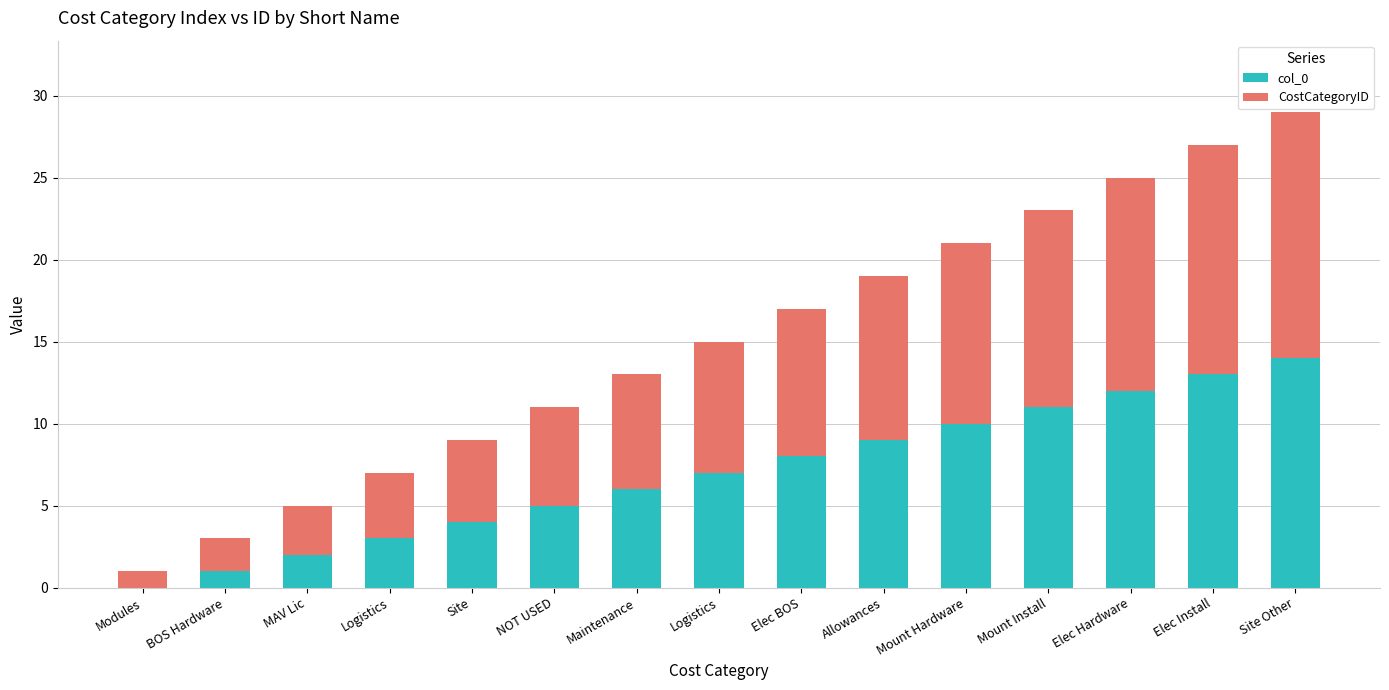

Are the bars grouped side by side (vs. stacked)?

No